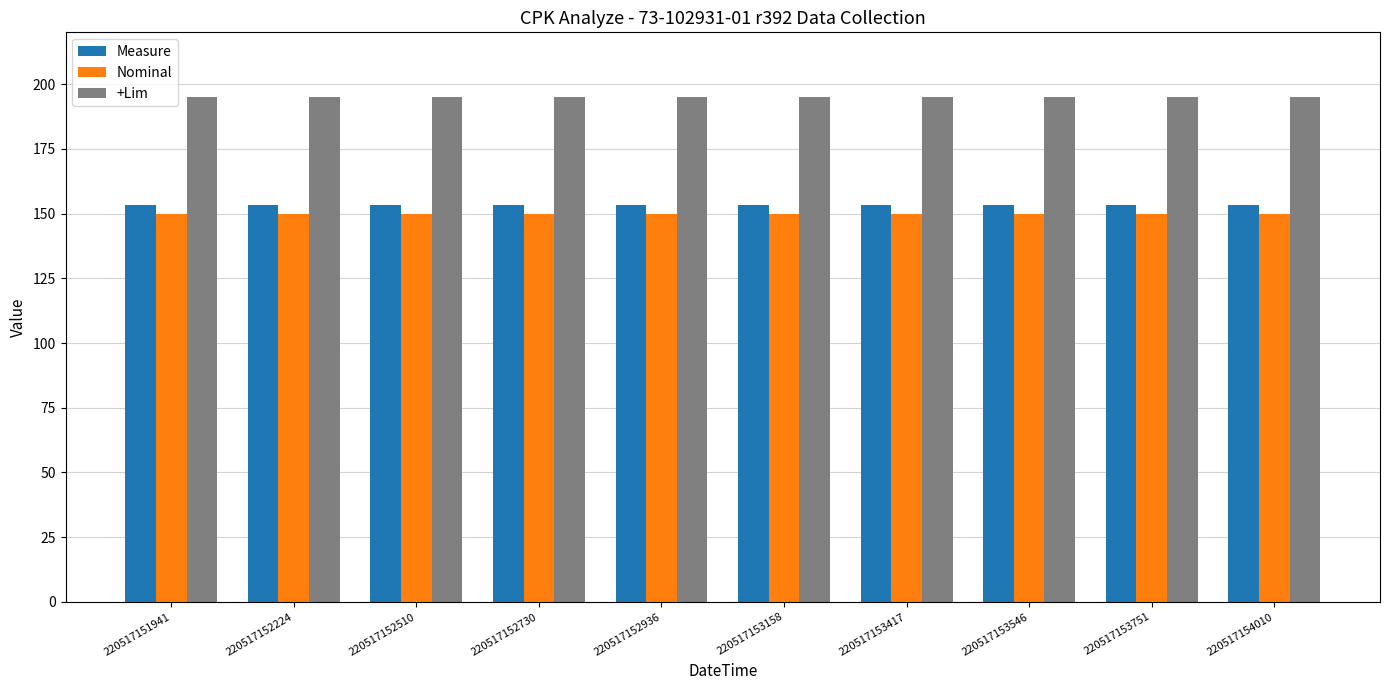

What is the maximum value shown in the chart?

195.0